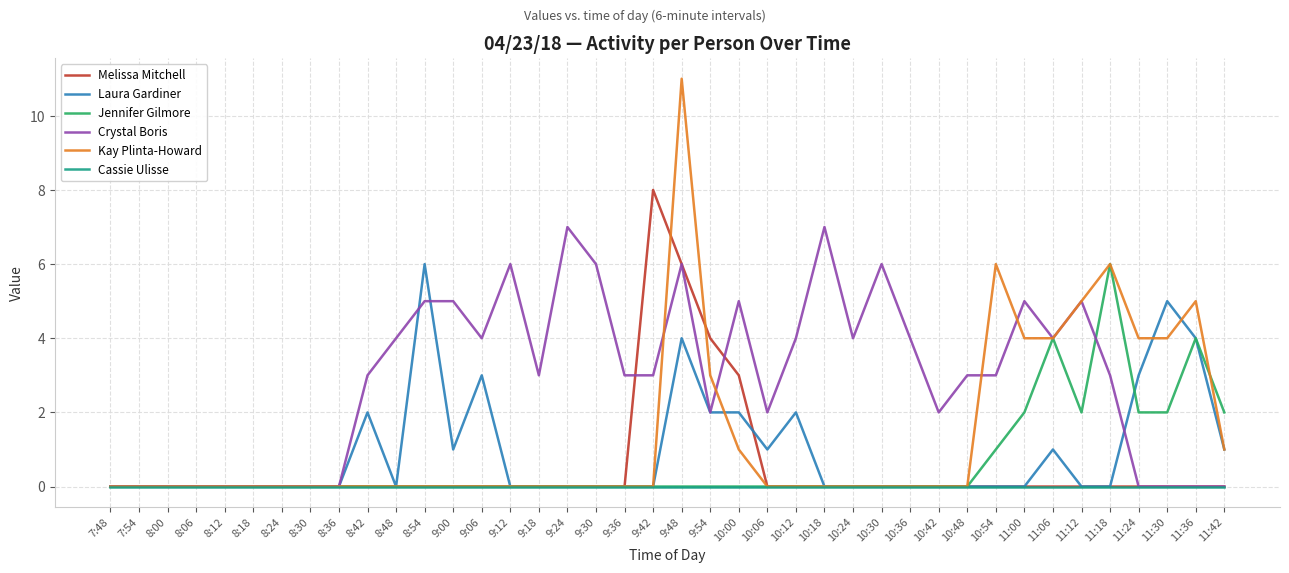

Which series has the largest range (max minus min)?

Kay Plinta-Howard